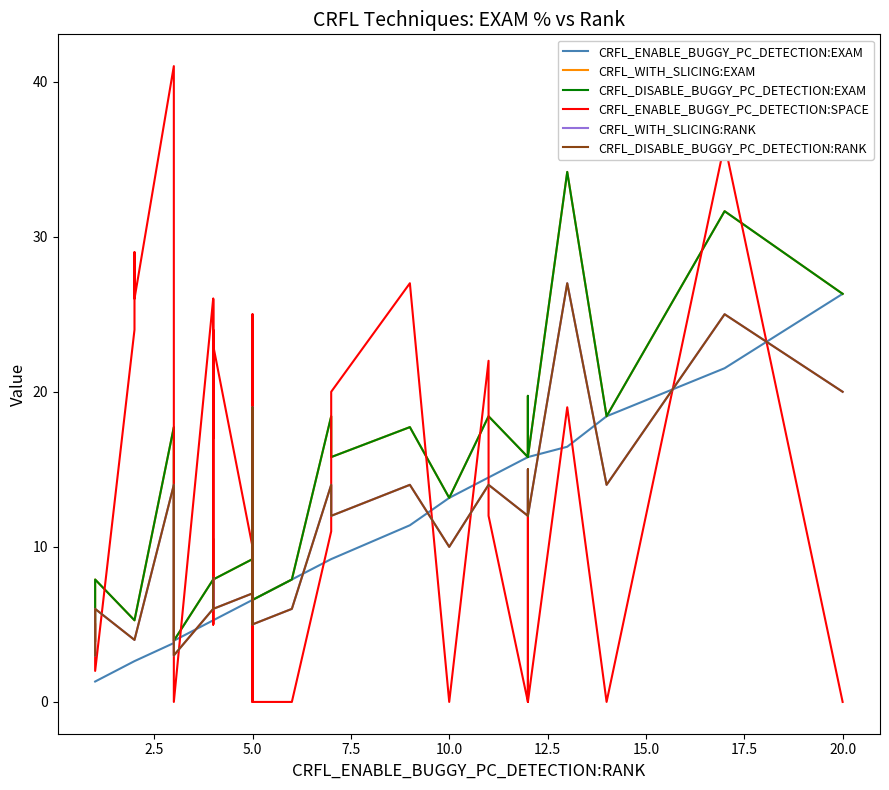

True or false: CRFL_WITH_SLICING:RANK and CRFL_WITH_SLICING:EXAM cross at least once.

False